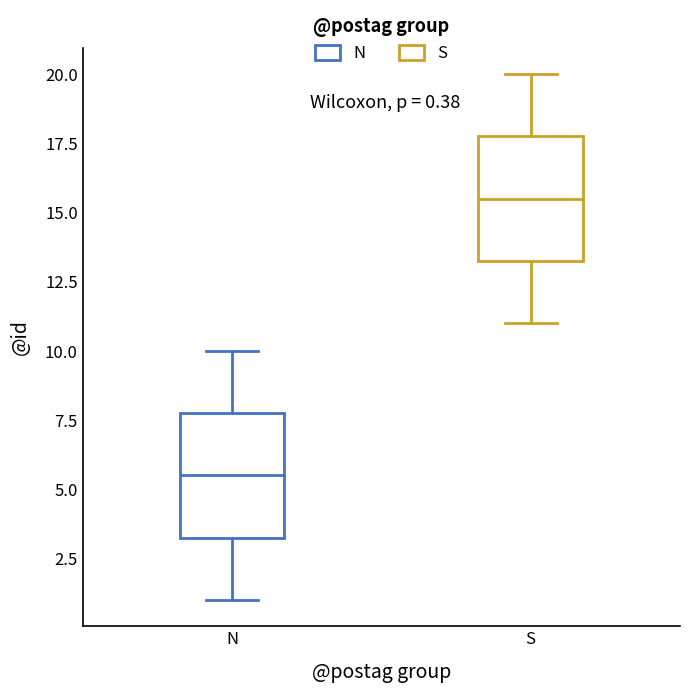

Which box's median line is the lowest?

N